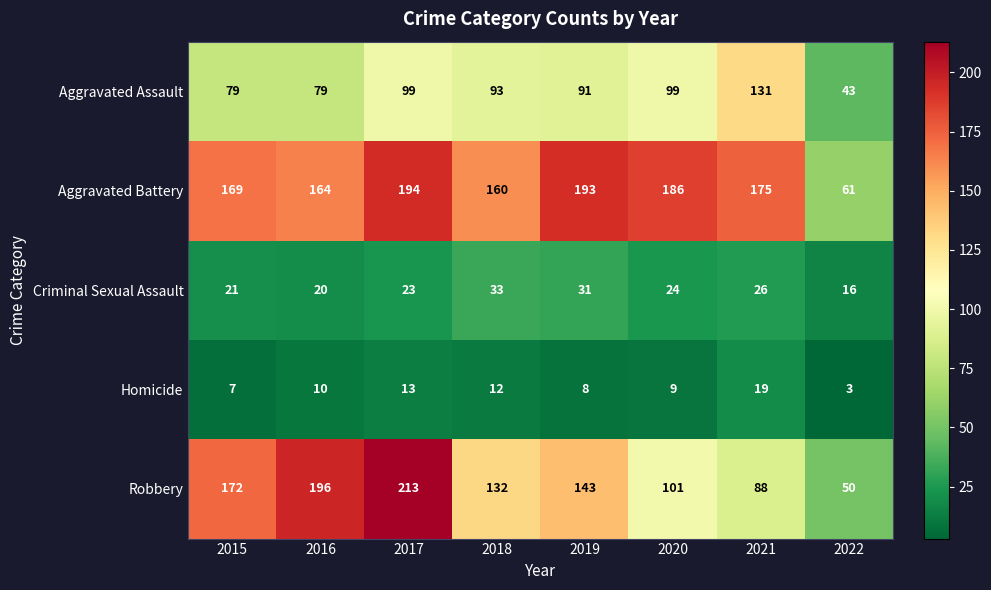

Read the Robbery value at 2022.

50